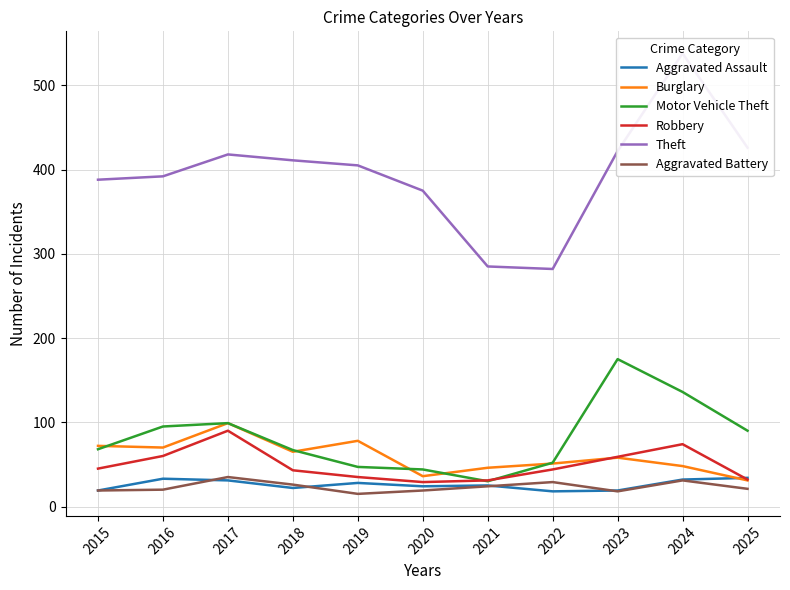

Reading right to left, what are all the values shown in this chart?

Aggravated Assault: 2025=34	2024=32	2023=19	2022=18	2021=25	2020=24	2019=28	2018=22	2017=31	2016=33	2015=19
Burglary: 2025=31	2024=48	2023=58	2022=51	2021=46	2020=36	2019=78	2018=65	2017=99	2016=70	2015=72
Motor Vehicle Theft: 2025=90	2024=136	2023=175	2022=52	2021=30	2020=44	2019=47	2018=67	2017=99	2016=95	2015=68
Robbery: 2025=32	2024=74	2023=59	2022=44	2021=31	2020=29	2019=35	2018=43	2017=90	2016=60	2015=45
Theft: 2025=426	2024=538	2023=422	2022=282	2021=285	2020=375	2019=405	2018=411	2017=418	2016=392	2015=388
Aggravated Battery: 2025=21	2024=31	2023=18	2022=29	2021=24	2020=19	2019=15	2018=26	2017=35	2016=20	2015=19